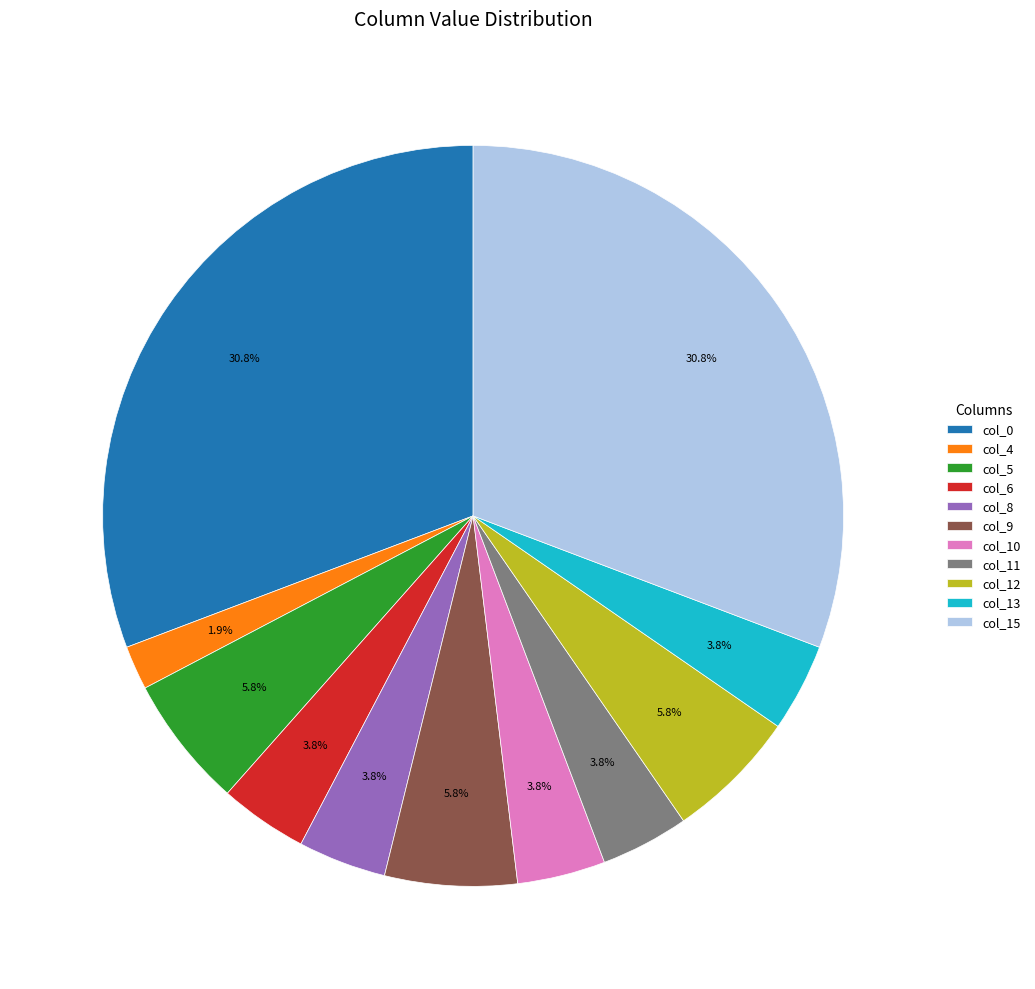

To the nearest percent, what is the combined percentage of col_15 and col_5?

37%